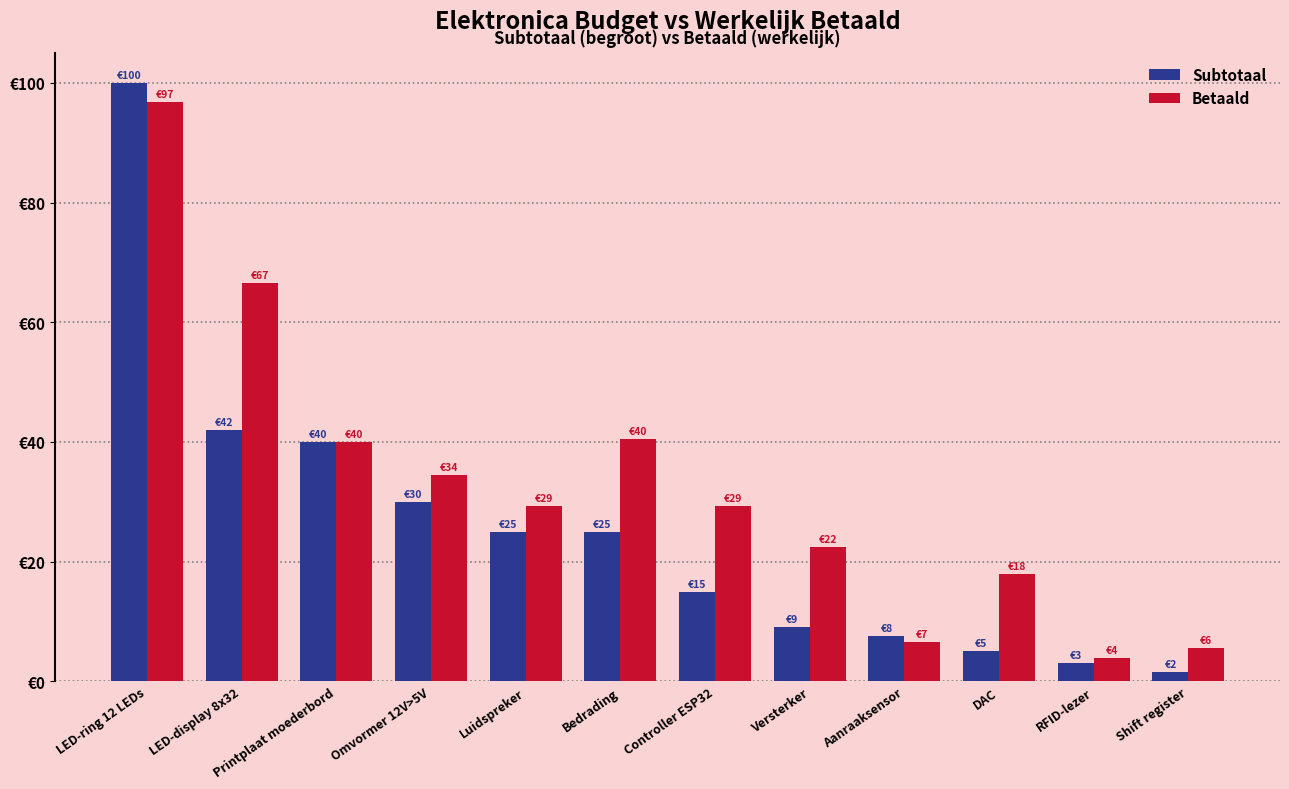

What are all the series names shown in the legend?

Subtotaal, Betaald